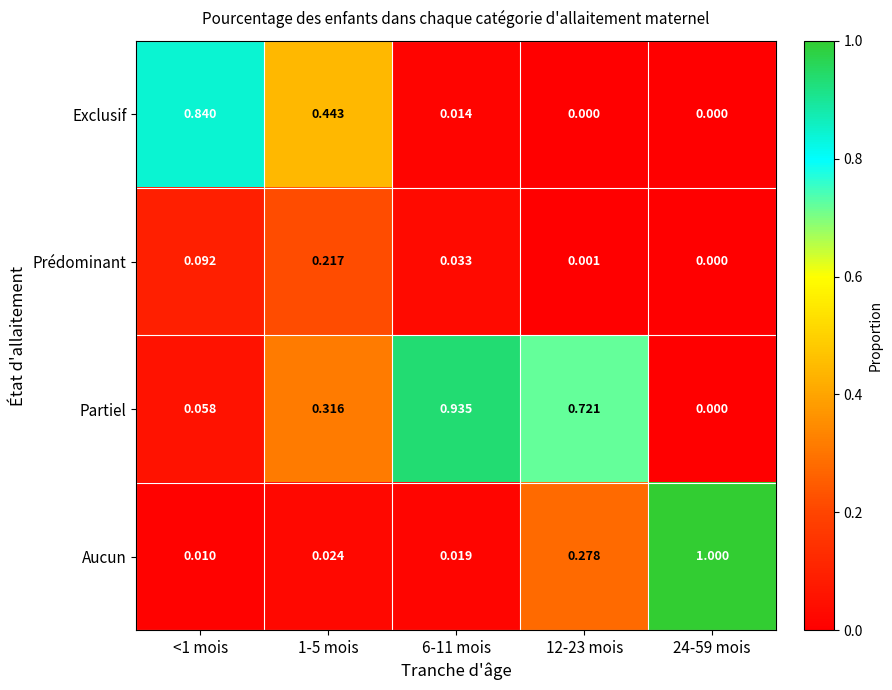

Which series changed the most between <1 mois and 1-5 mois?

Exclusif